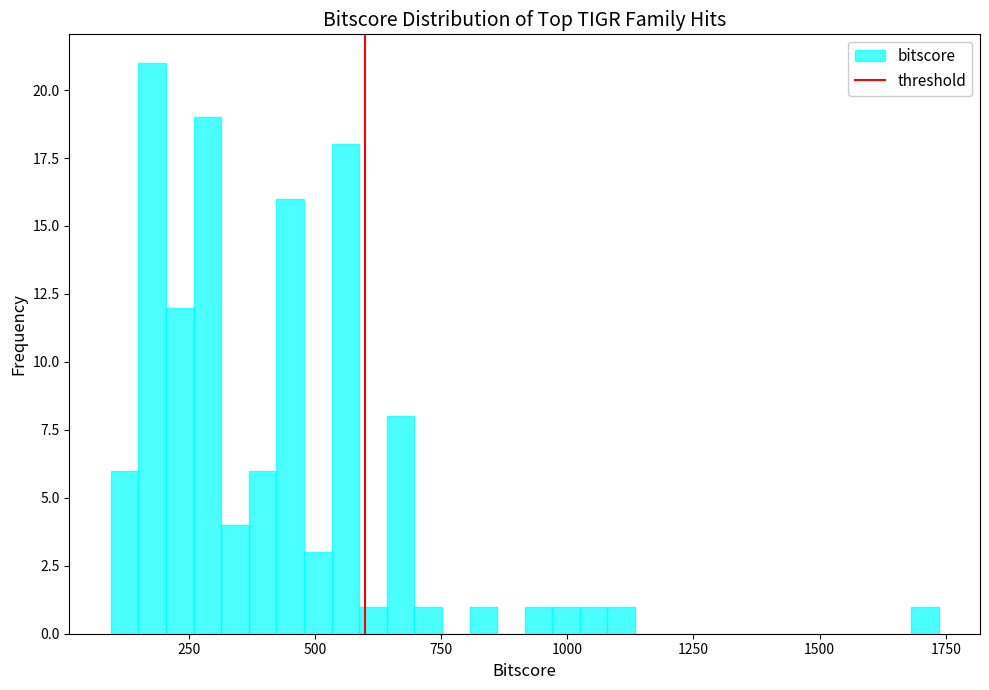

Around what value on the x-axis is the tallest bar? Give the approximate position of its centre, as read against the axis.

200